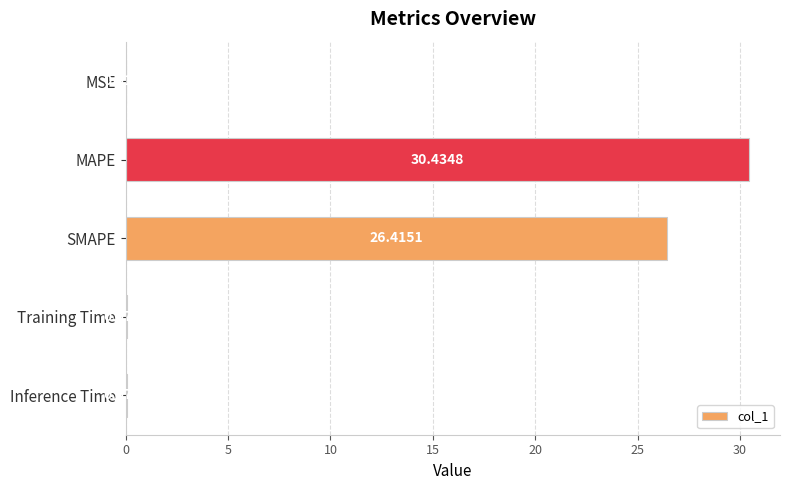

Are the bars horizontal?

Yes